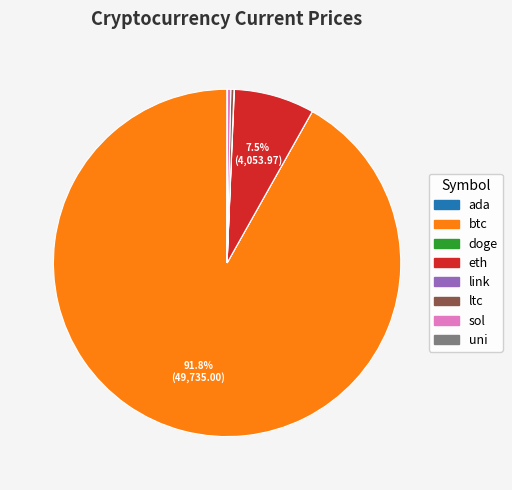

Is the sum of eth and ltc greater than half?

No